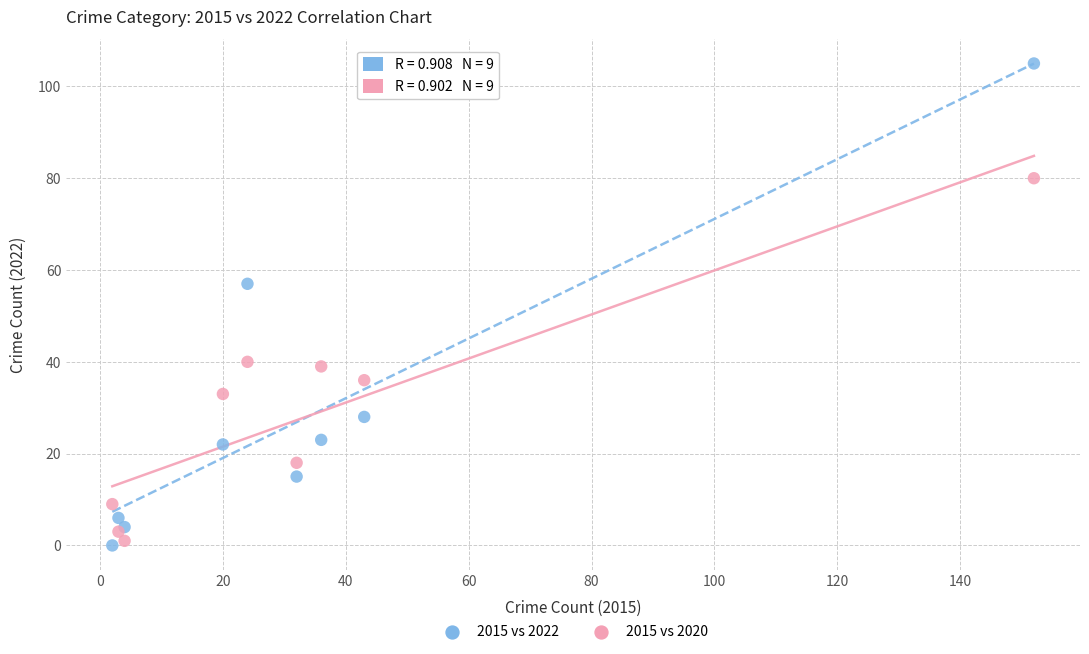

Across all series, what Y value is closest to 52?

57